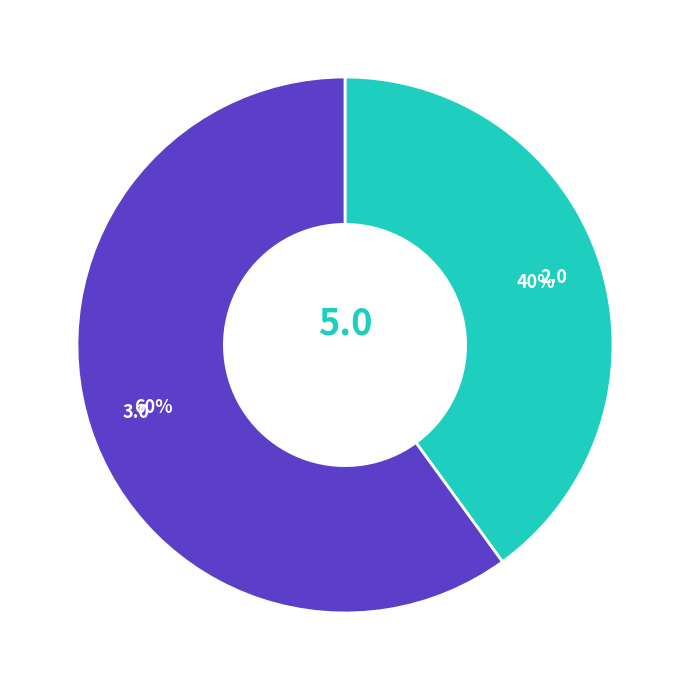

Is there any slice that represents more than half of the pie?

Yes